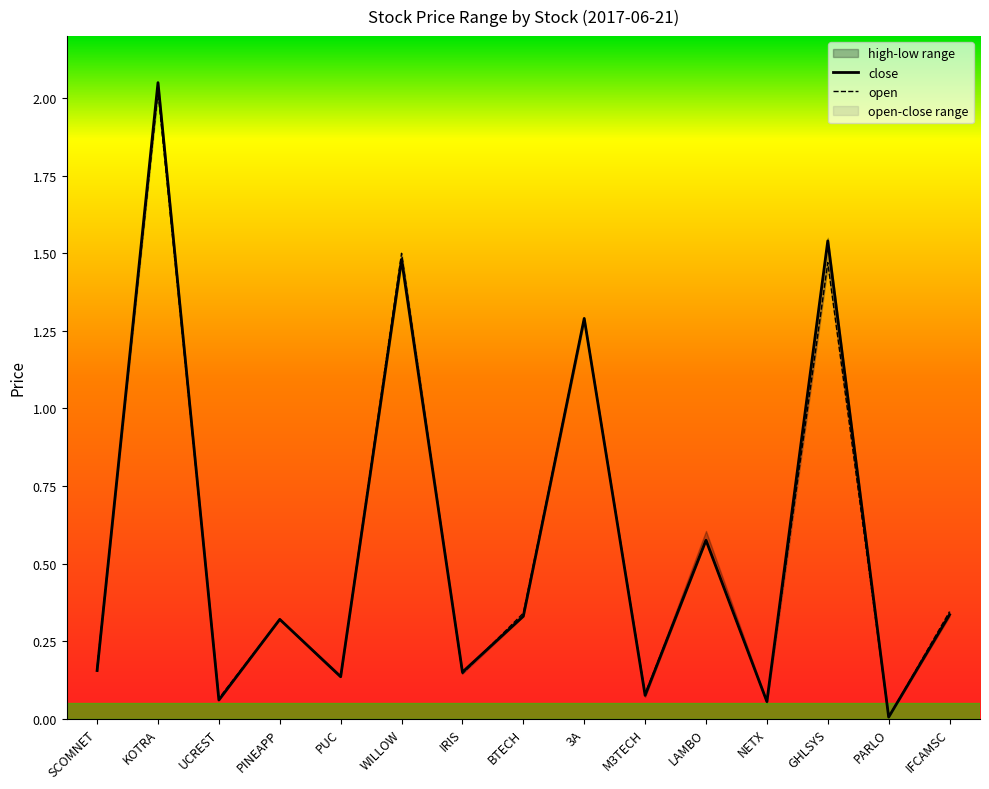

What is the total value across all series at PUC?

0.3